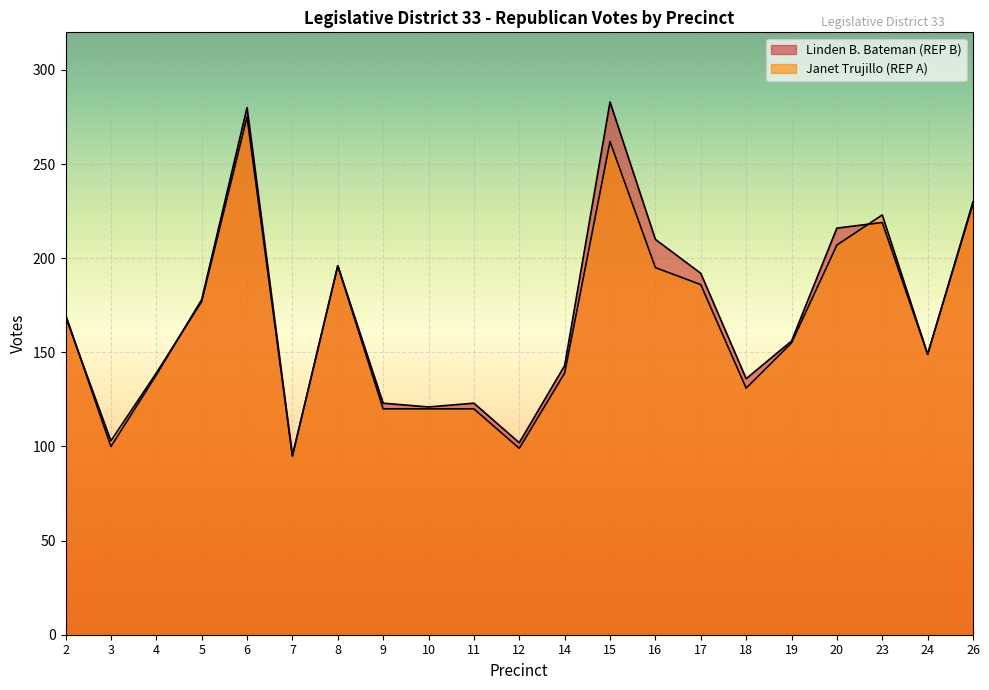

How many interior local valleys does the Linden B. Bateman (REP B) series have?

6